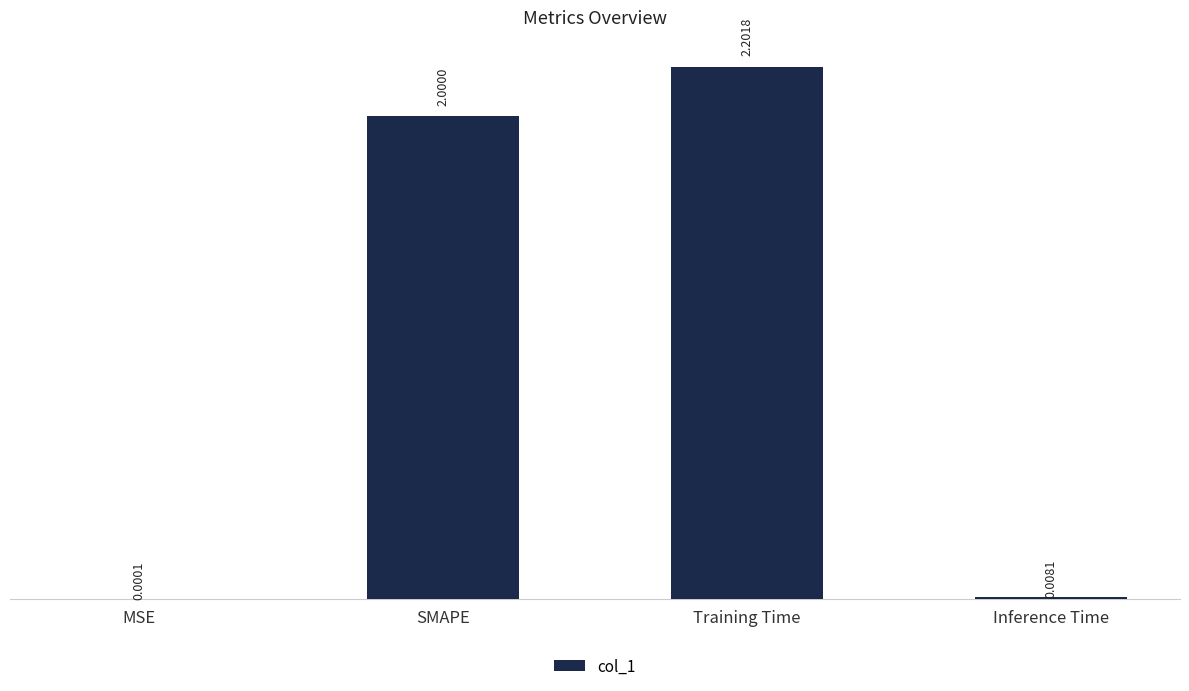

Approximately how many times larger is the value at Training Time compared to SMAPE?

1.1